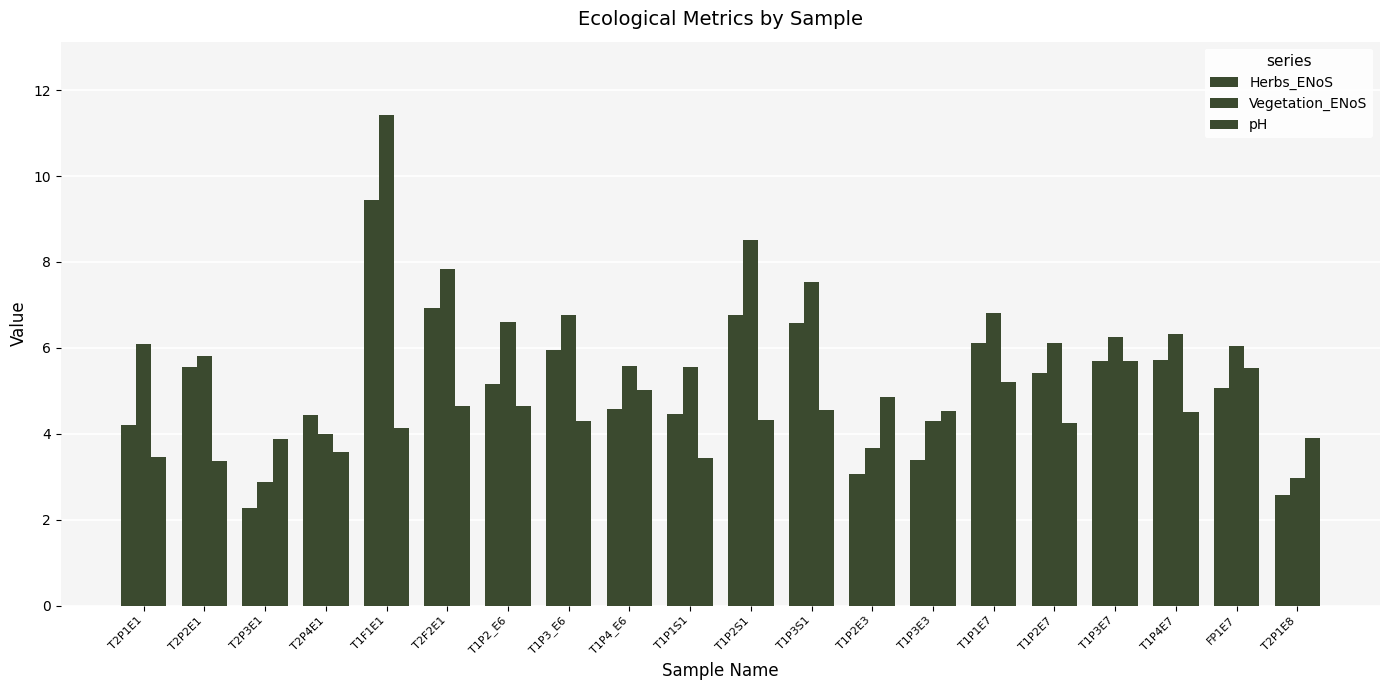

How many data points does each series have?

20